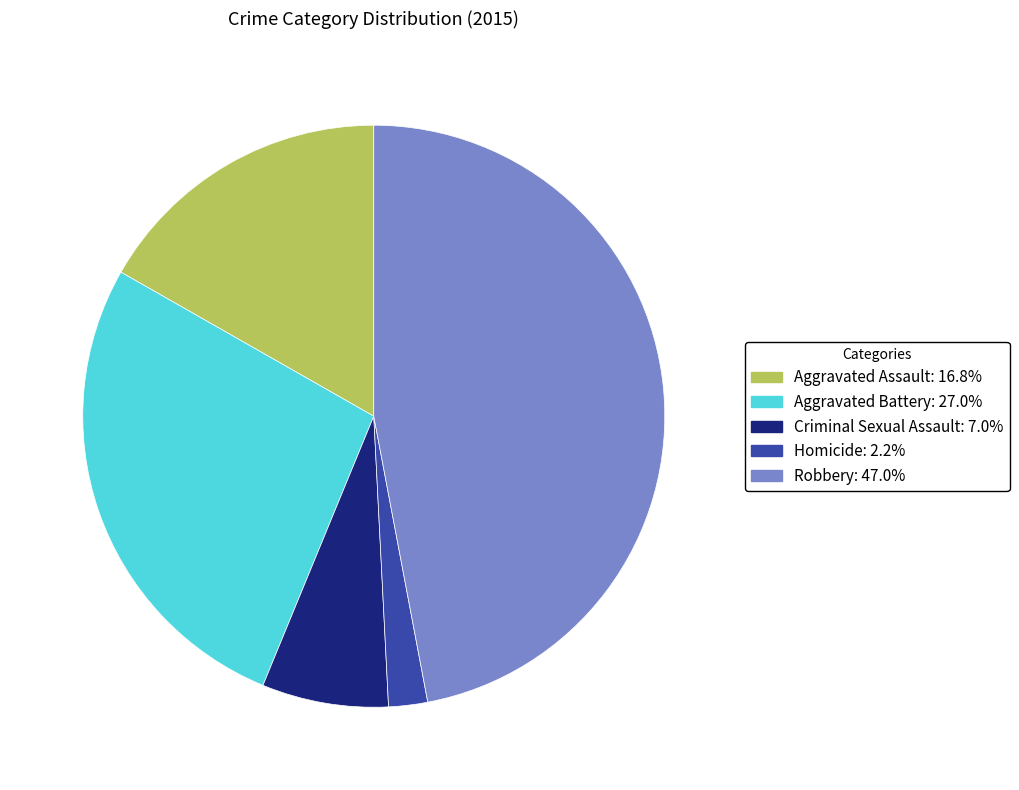

Does Aggravated Battery represent more than half of the total?

No